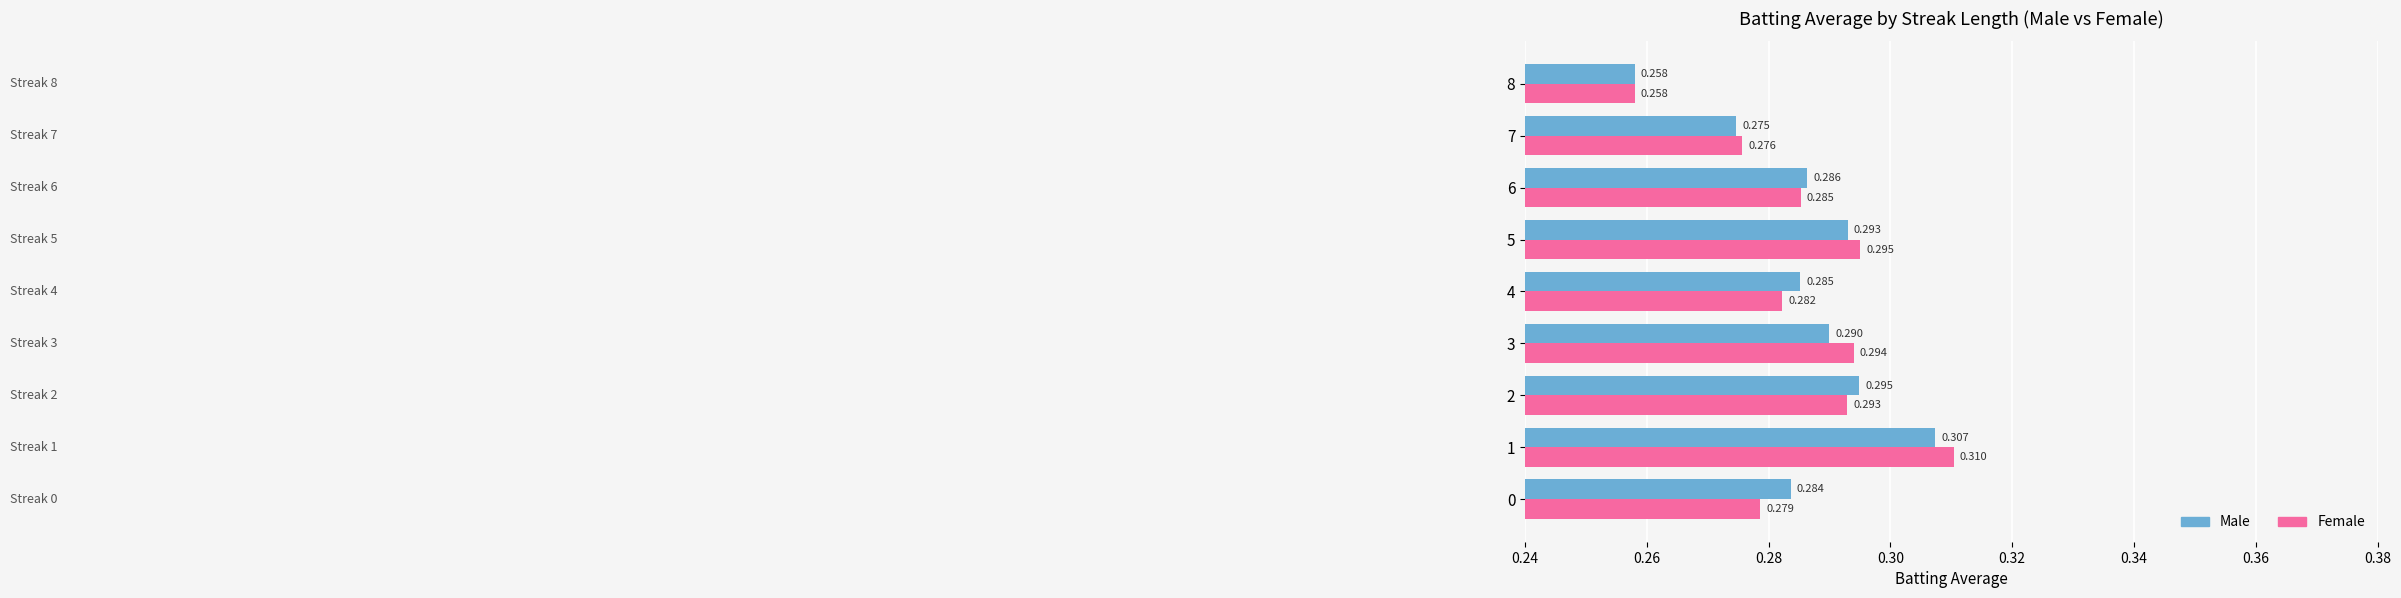

At 4, list the series in order from largest to smallest.

Male, Female